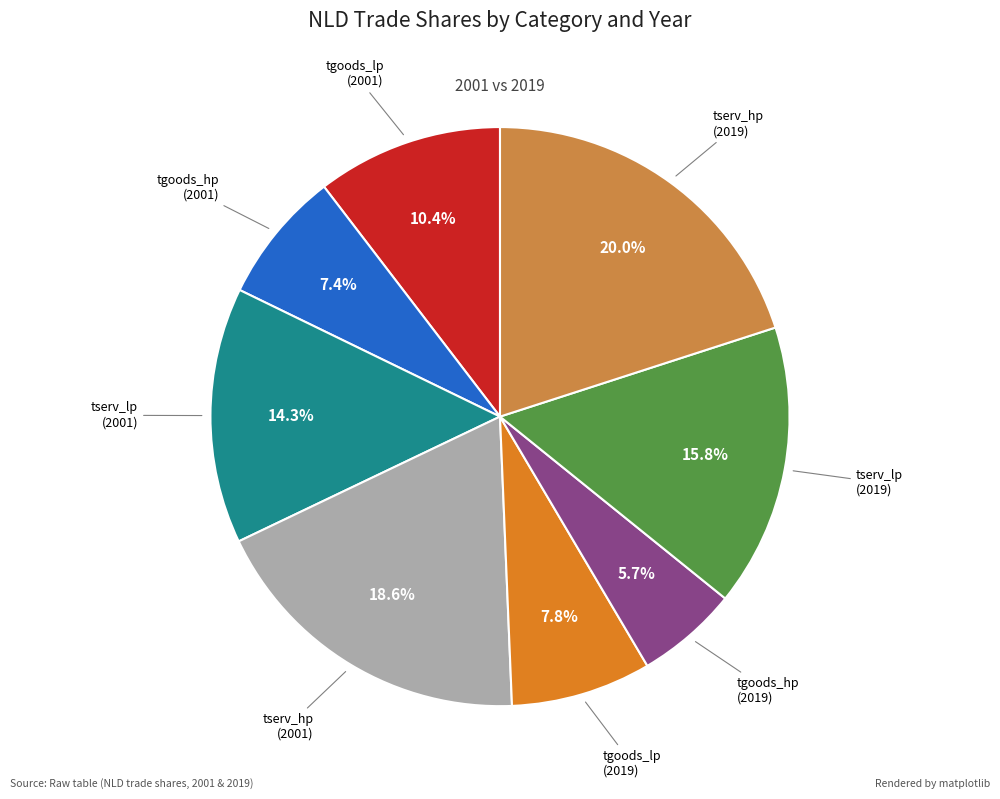

To the nearest percent, what is the difference between the largest and smallest slice percentages?

14%